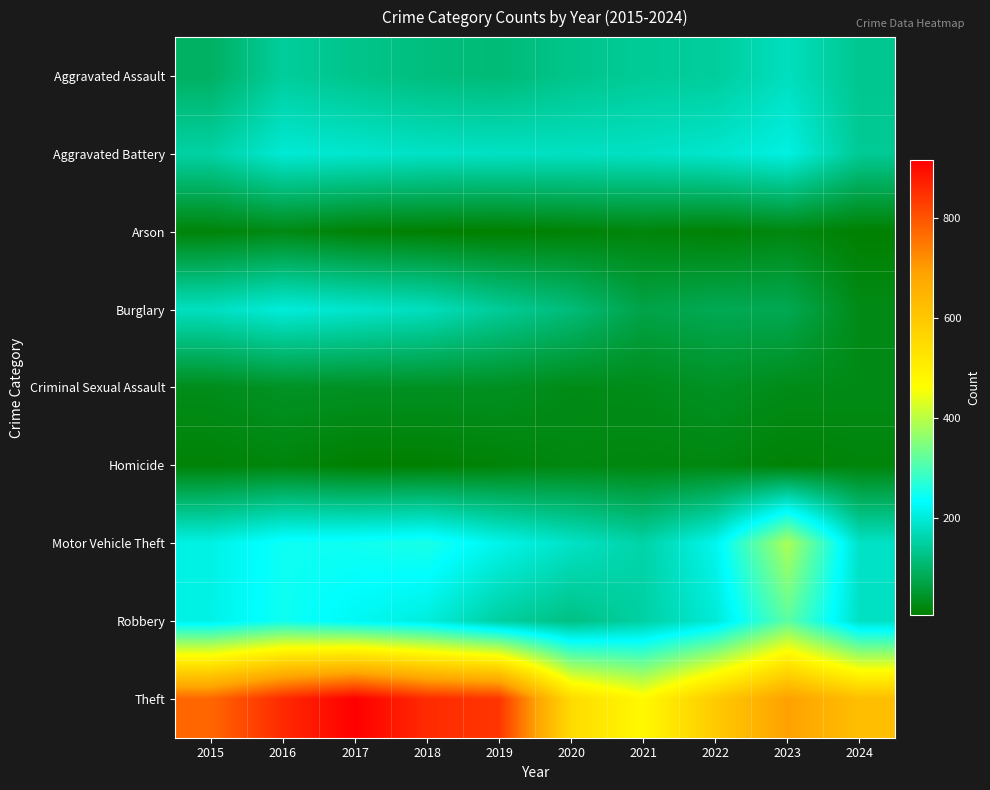

Which series has the widest spread of values?

Theft